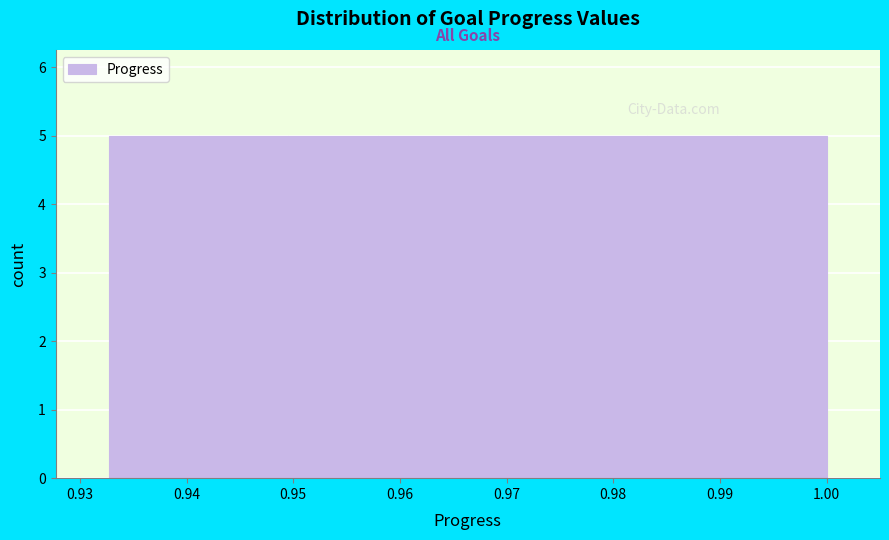

Reading left to right, list every bar in this chart as the range it spans on the x-axis followed by its height. Neither the bar edges nor the heights are printed on the chart, so give them approximately, as read against the axes.

0.933 to 0.941: 5
0.941 to 0.950: 5
0.950 to 0.958: 5
0.958 to 0.966: 5
0.966 to 0.975: 5
0.975 to 0.983: 5
0.983 to 0.992: 5
0.992 to 1.000: 5